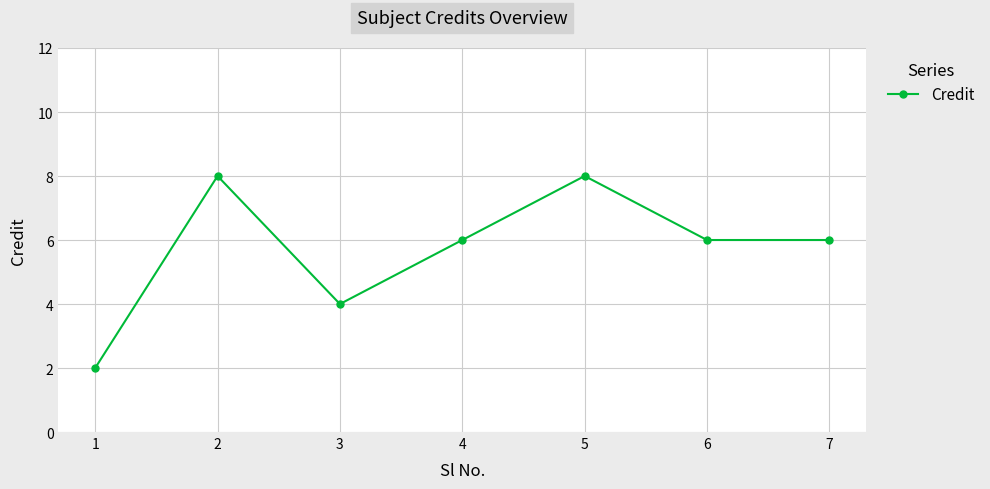

Which has a higher value, 5 or 3?

5